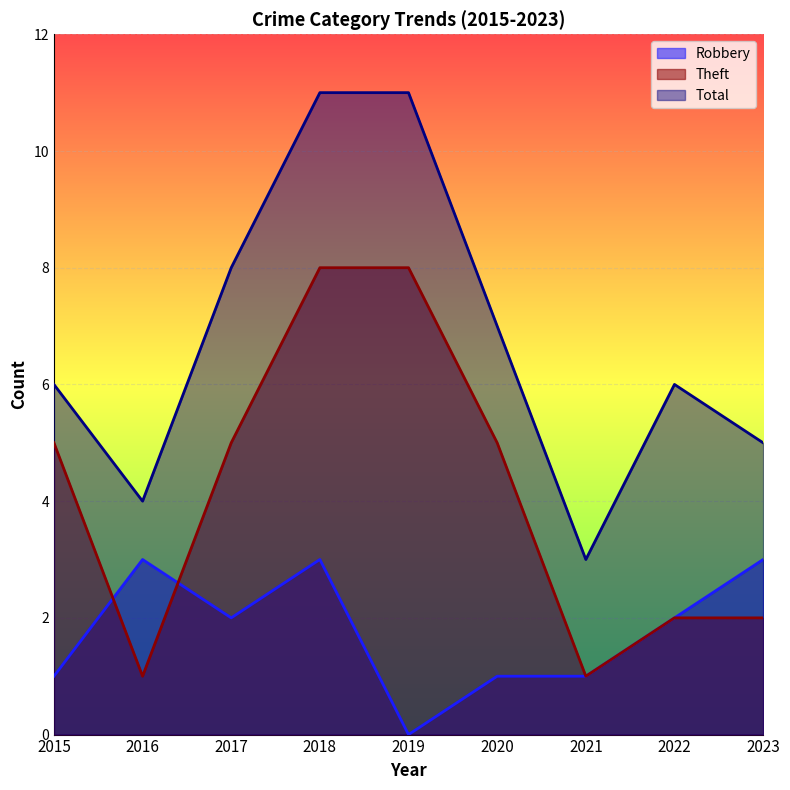

True or false: Total and Theft cross at least once.

False